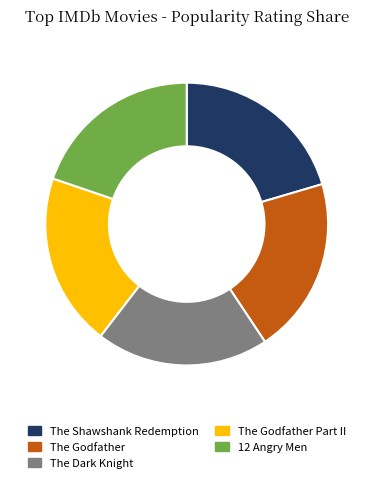

Do 12 Angry Men and The Godfather together represent more than half of the pie?

No